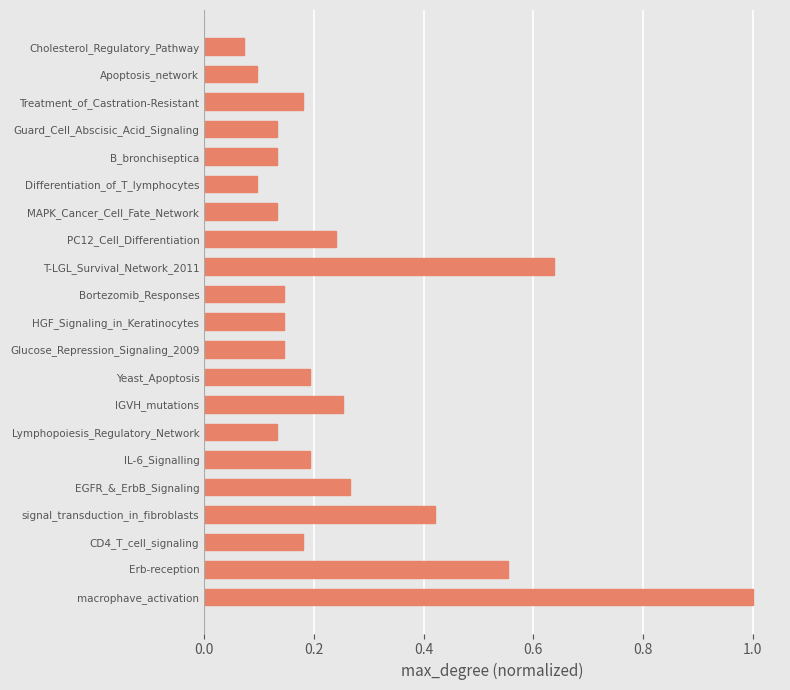

How many bars are there in total?

21